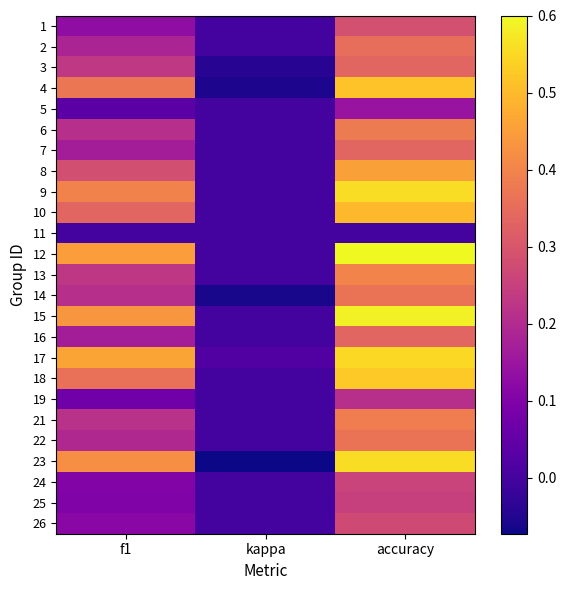

At which category does the chart reach its minimum across all series?

kappa